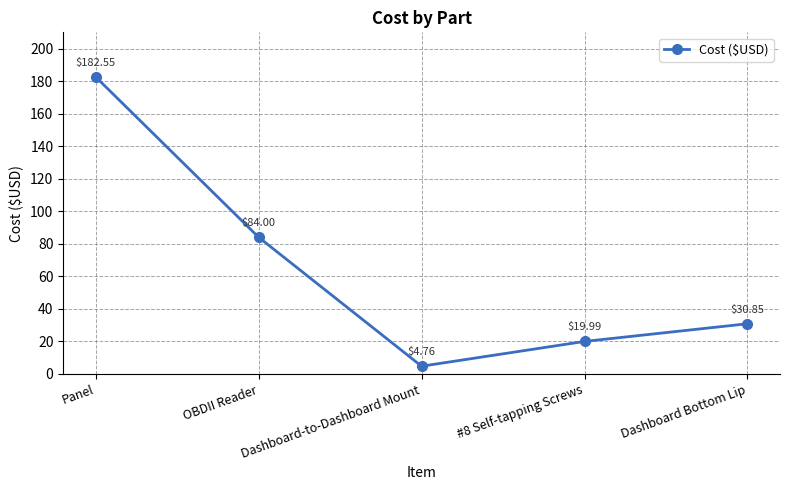

At which category does the data reach its first local valley?

Dashboard-to-Dashboard Mount